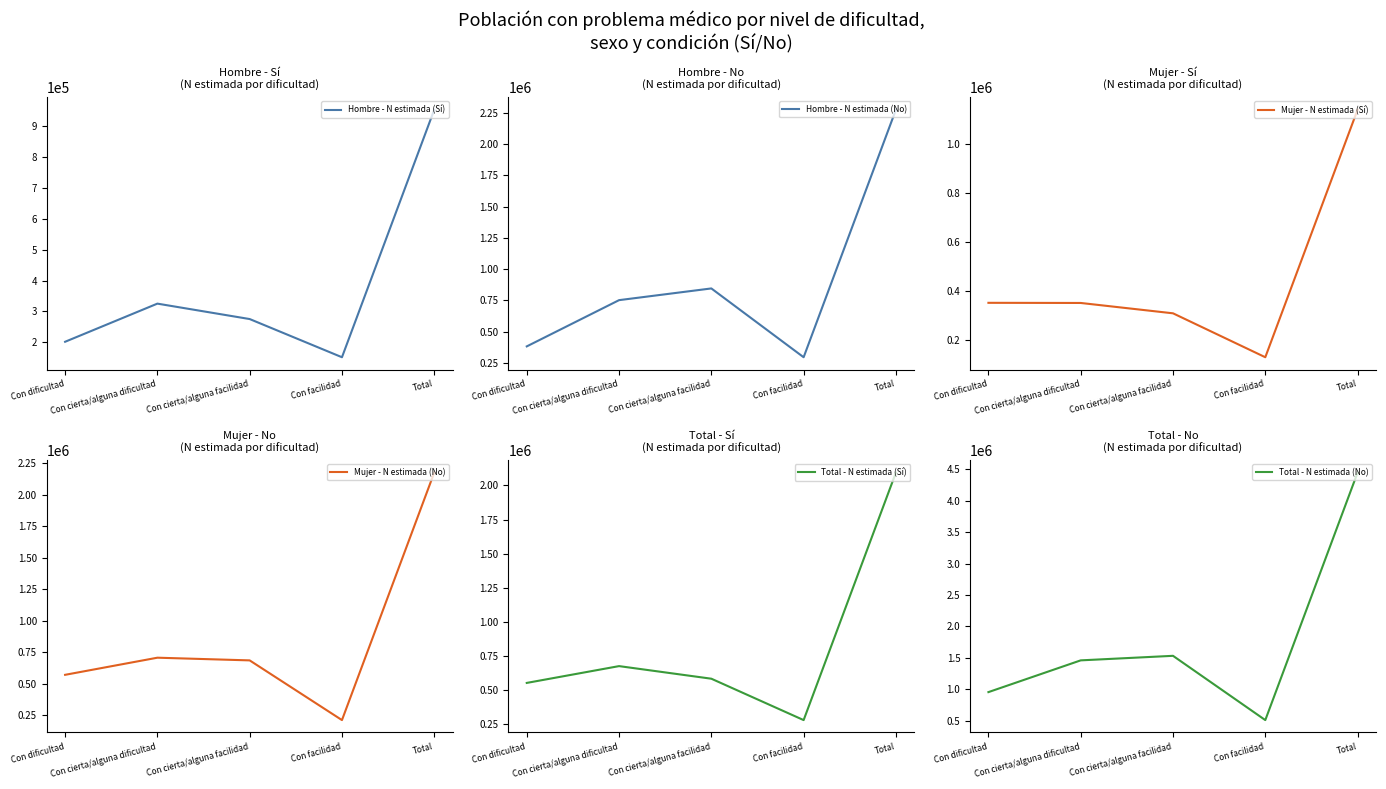

What is the label of the 5th point from the right?

Con dificultad